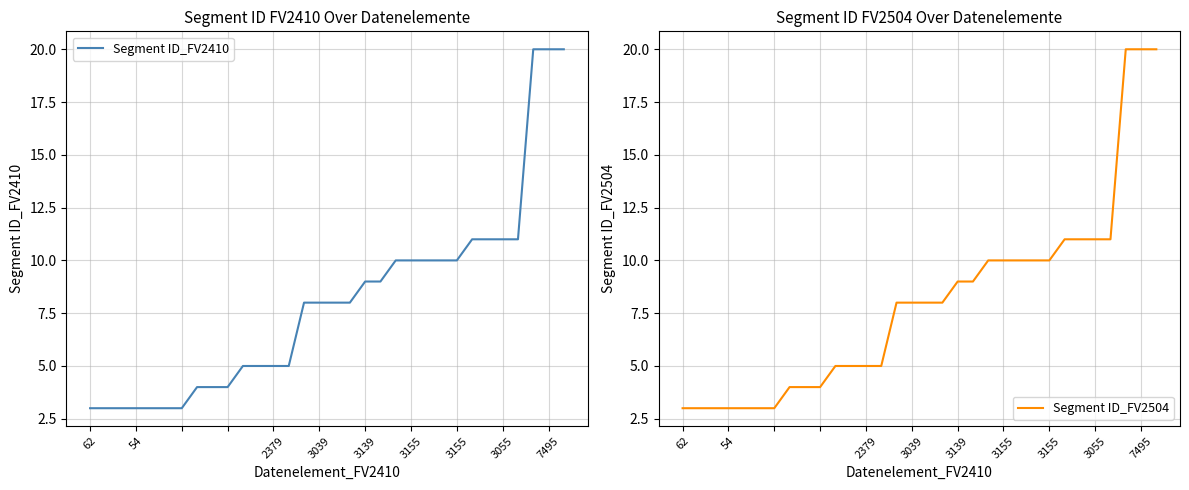

Rank the series at 3055 from highest to lowest value.

Segment ID_FV2410, Segment ID_FV2504